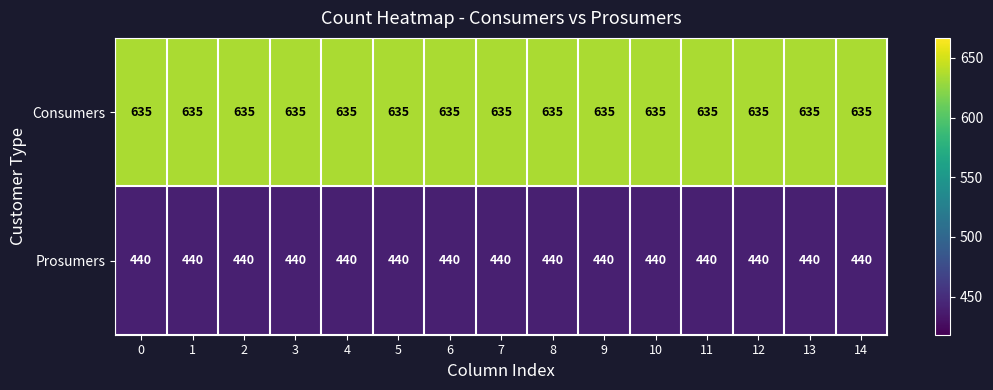

The value of Prosumers at 9 is 440. True or false?

True